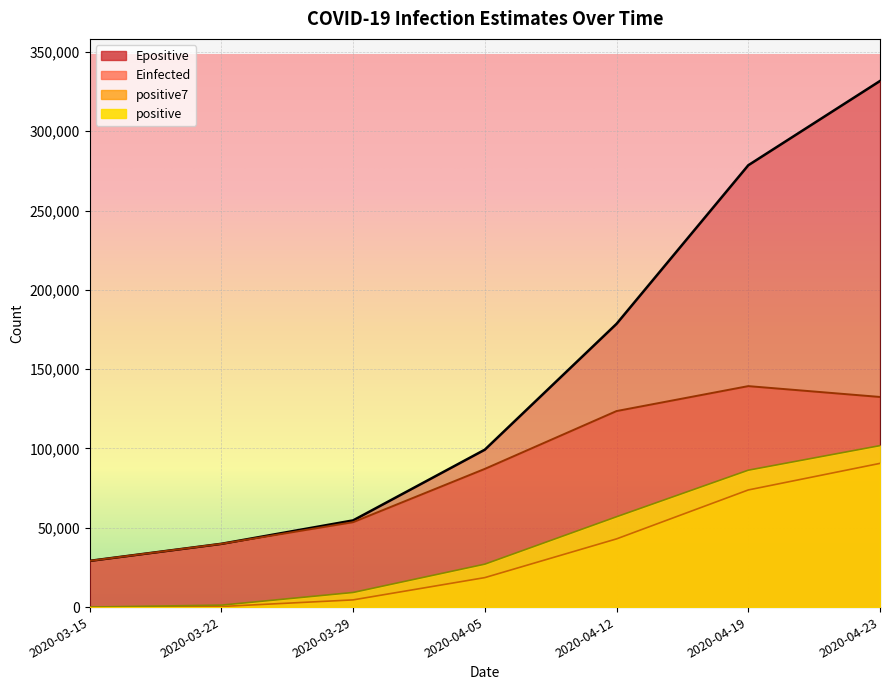

Where does the Einfected series first go above 87135?

2020-04-05